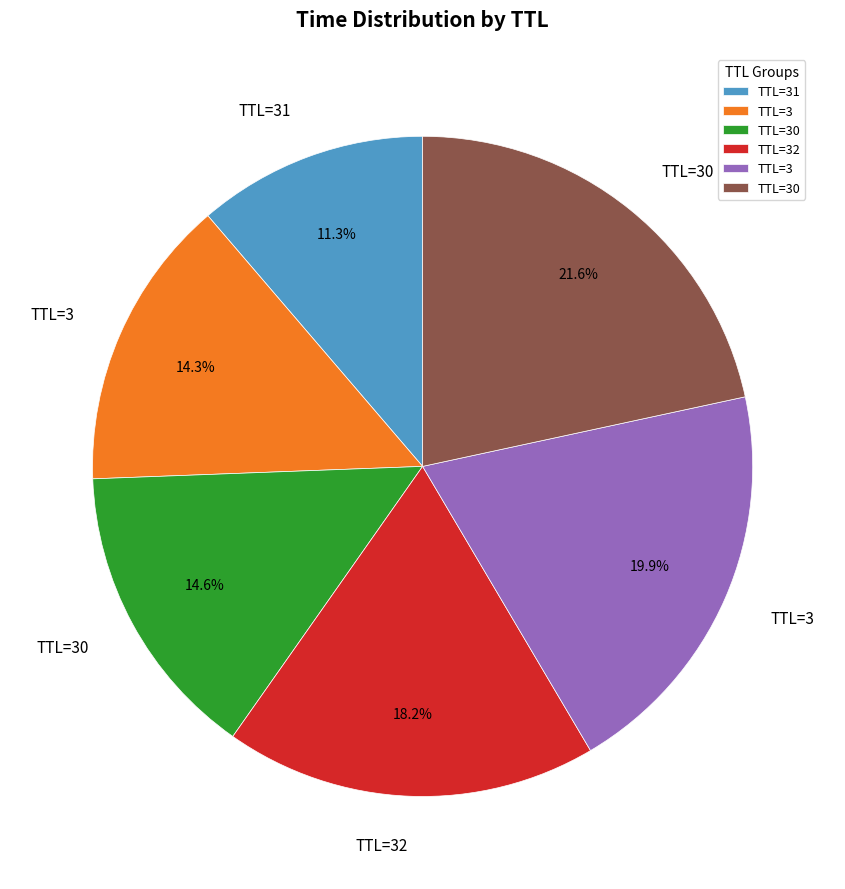

Is there a majority slice in this chart?

No